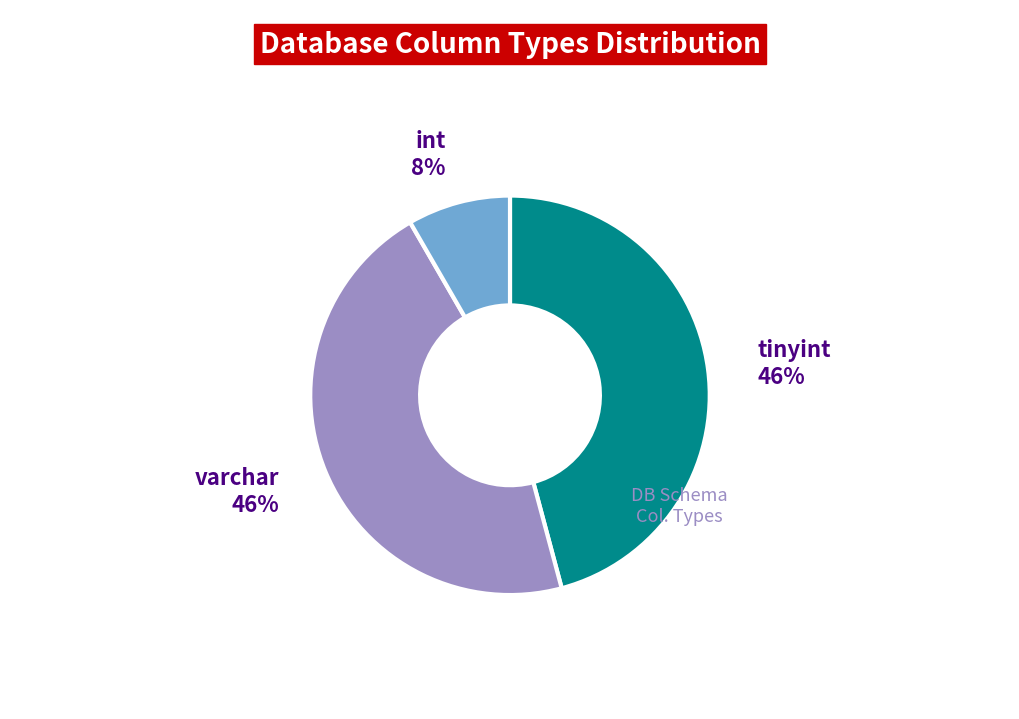

How many segments does this pie chart have?

3